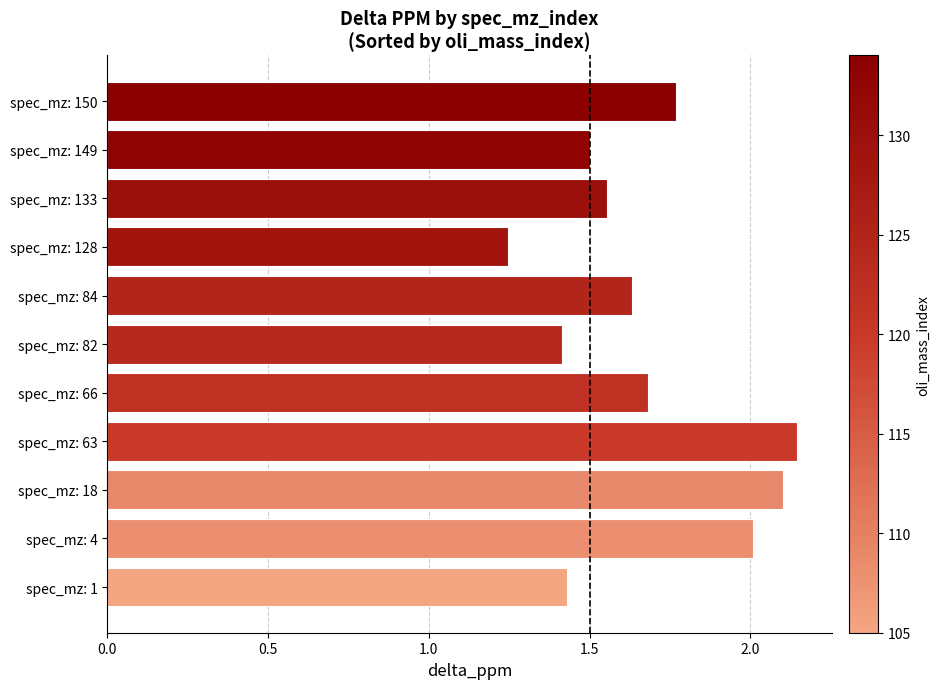

Between spec_mz: 149 and spec_mz: 82, which is larger?

spec_mz: 149